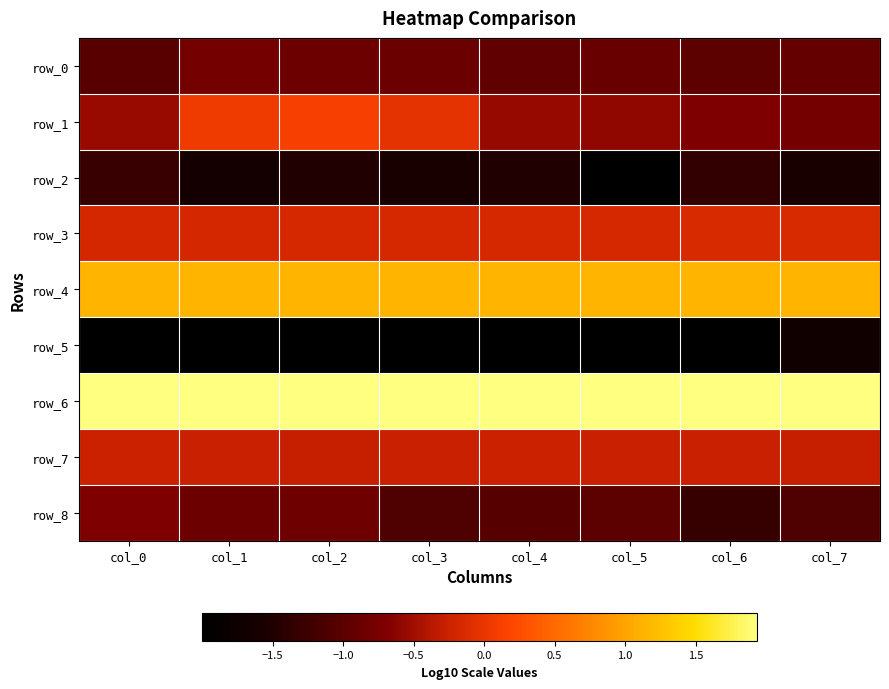

Rank the categories by row_3 value from highest to lowest.

col_7, col_6, col_5, col_4, col_3, col_2, col_1, col_0